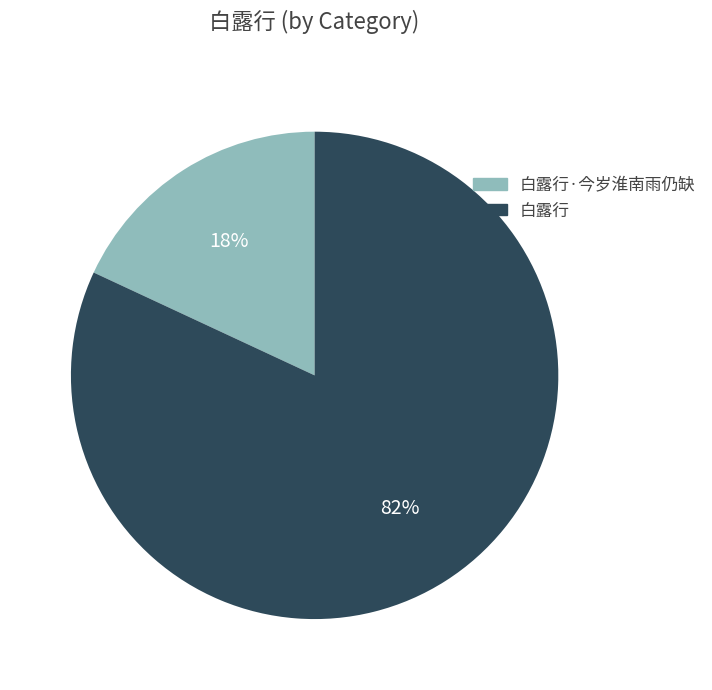

To the nearest percent, what percentage of the pie is 白露行·今岁淮南雨仍缺?

18%